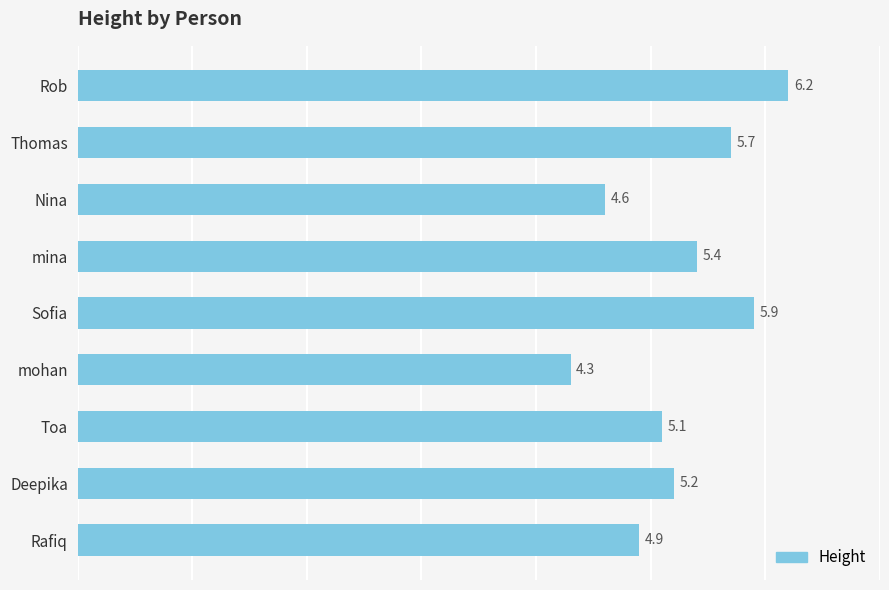

What is the greatest value displayed?

6.2